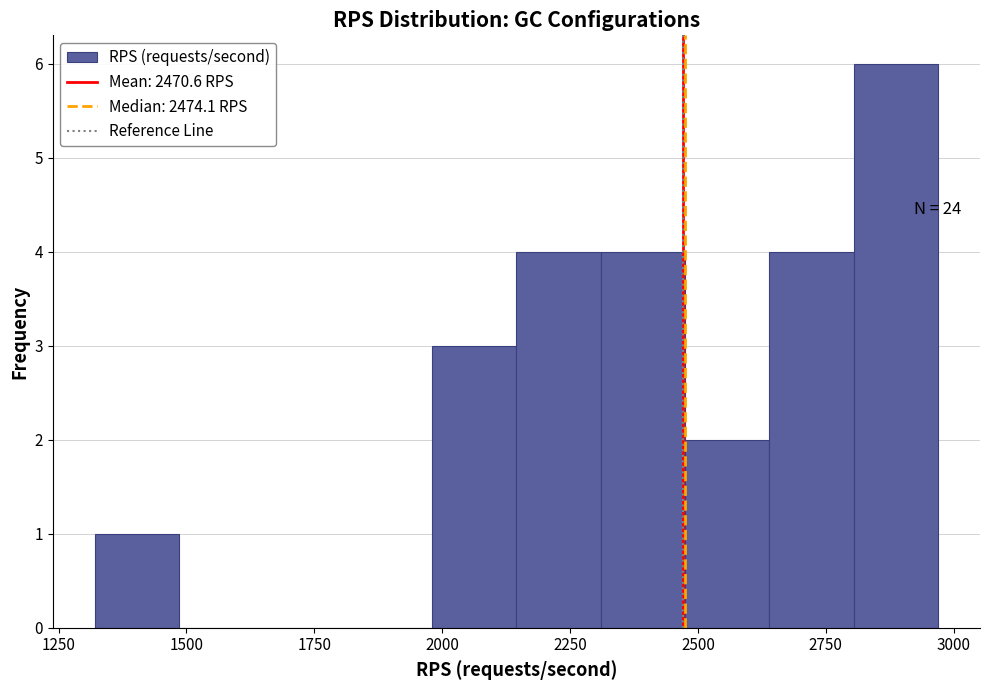

Read against the x-axis, roughly where is the centre of the tallest bar?

2900